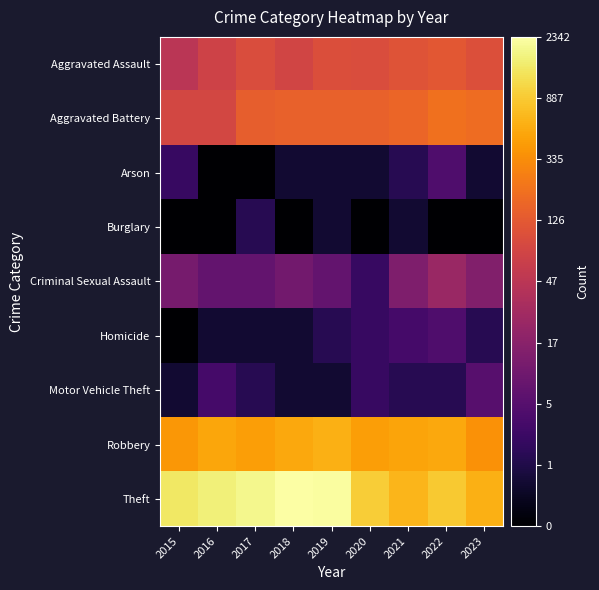

Count the number of data series in this chart.

9